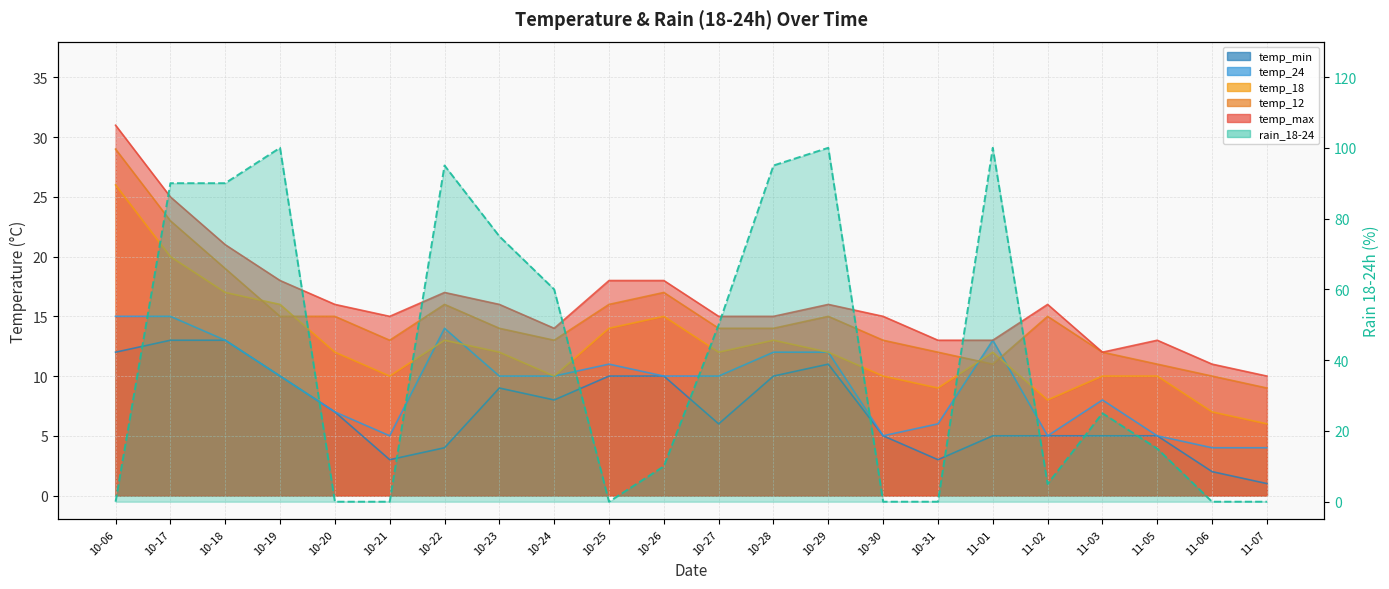

Which series has the widest spread of values?

rain_18-24